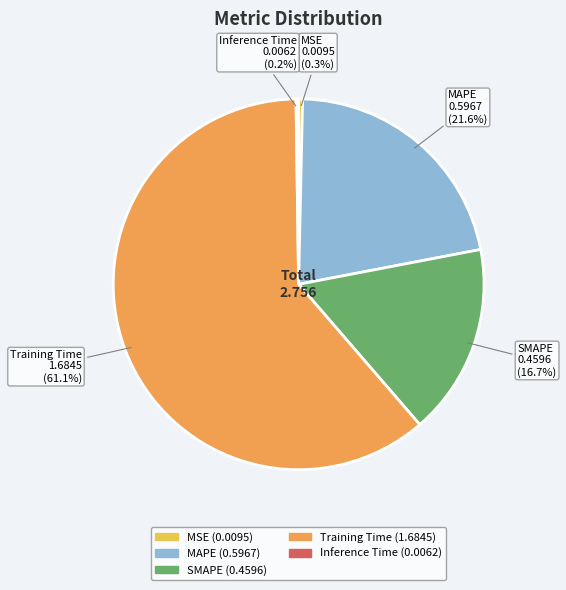

Which has a higher value, SMAPE or MSE?

SMAPE